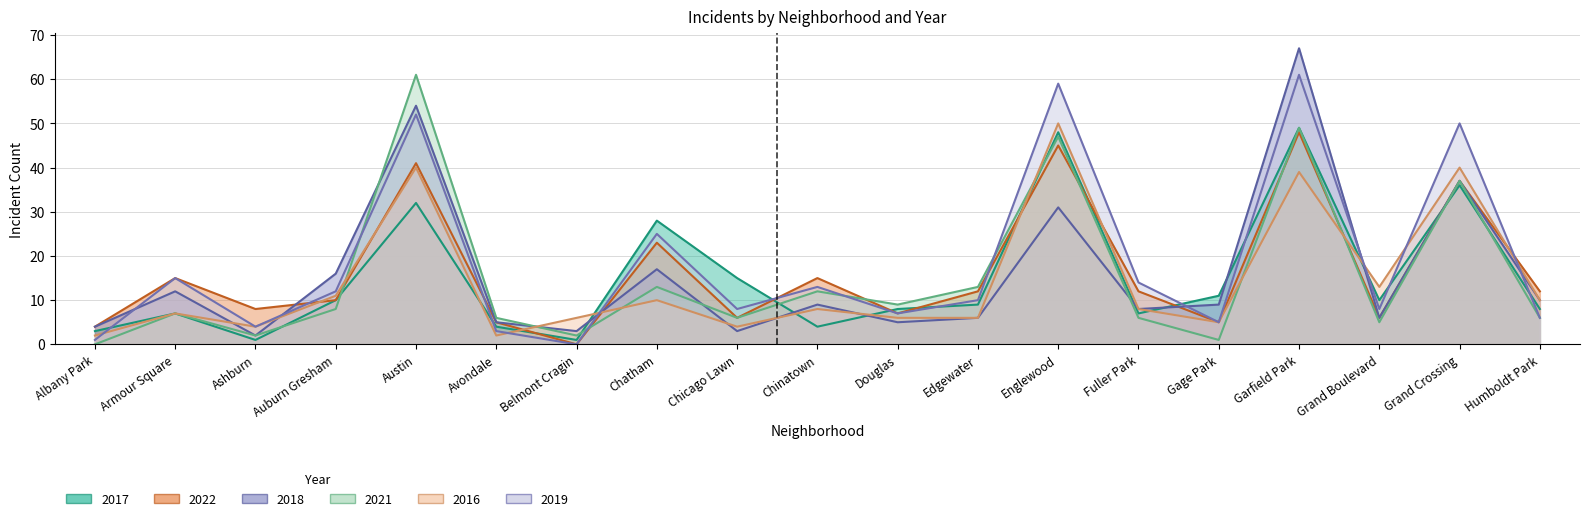

What is the difference between the second highest and minimum values in the 2022 series?

45